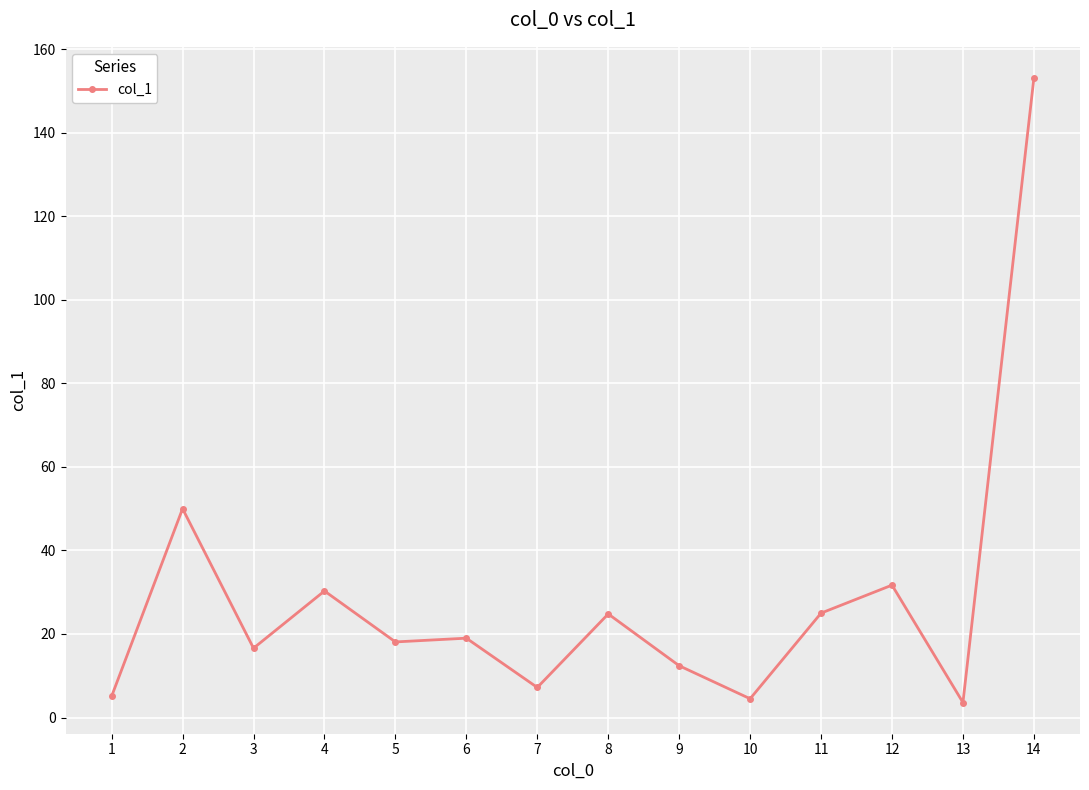

Which category has the highest value across all series?

14